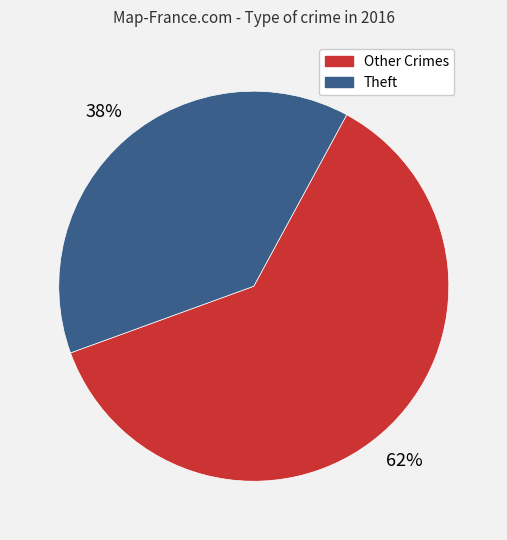

Does any single category account for the majority?

Yes